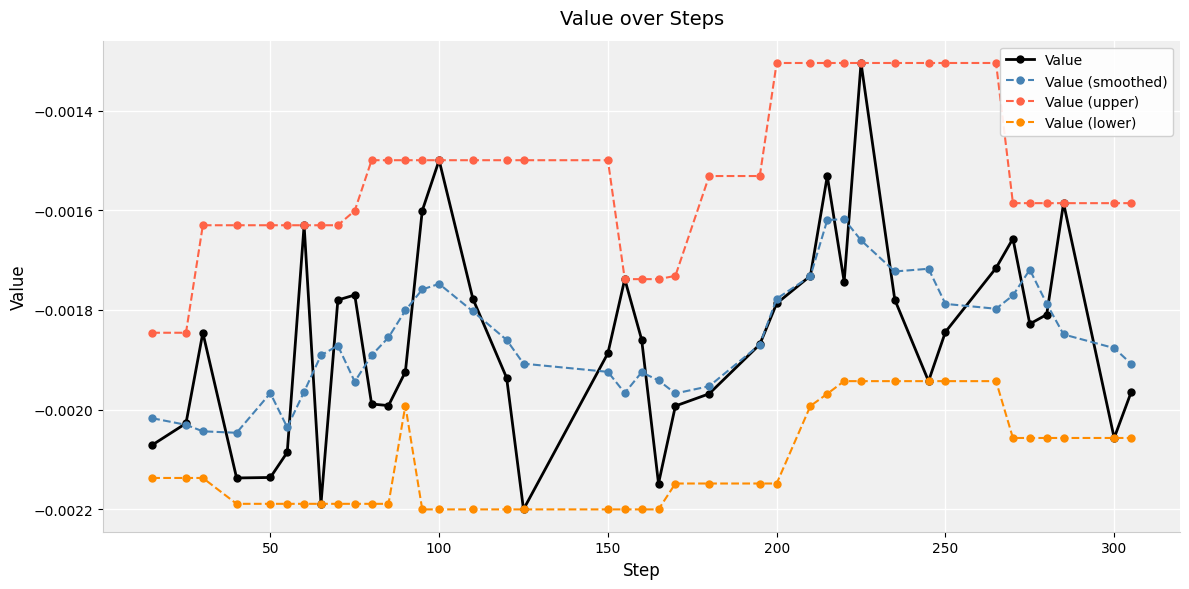

Which series has the largest range (max minus min)?

Value